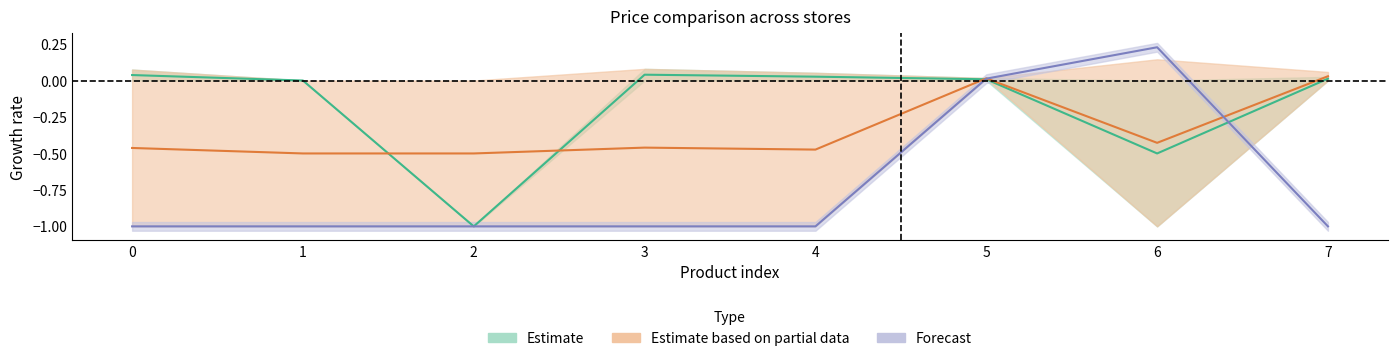

What is the difference between the maximum and second lowest values in the Estimate (evroopt vs min) series?

0.5